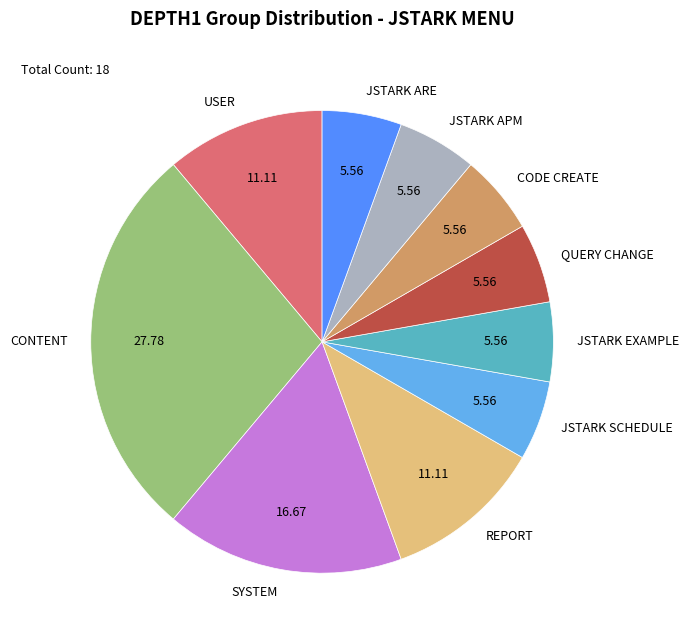

What is the largest slice in the pie chart?

CONTENT